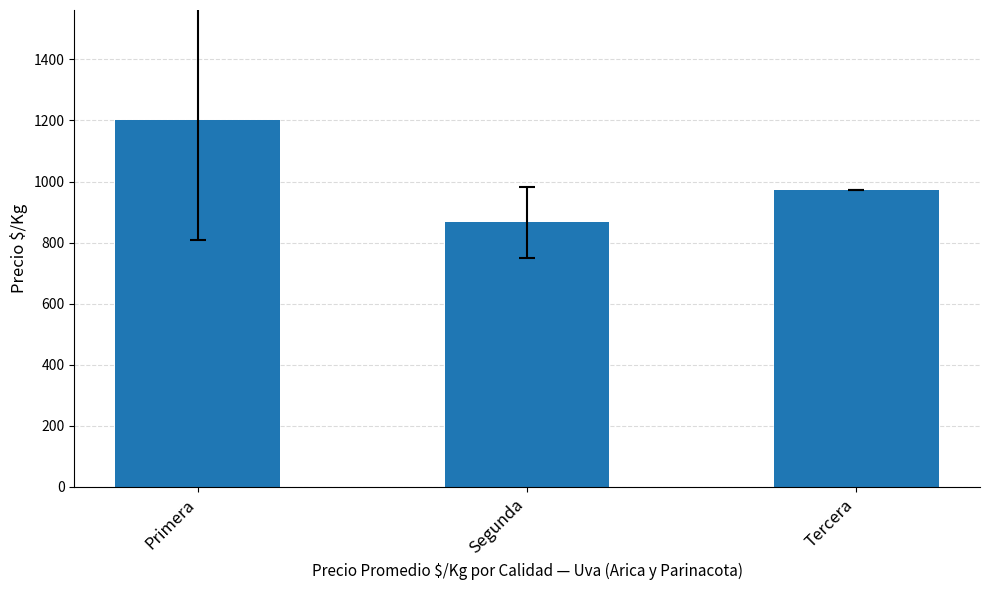

At which category does the chart reach its peak across all series?

Primera